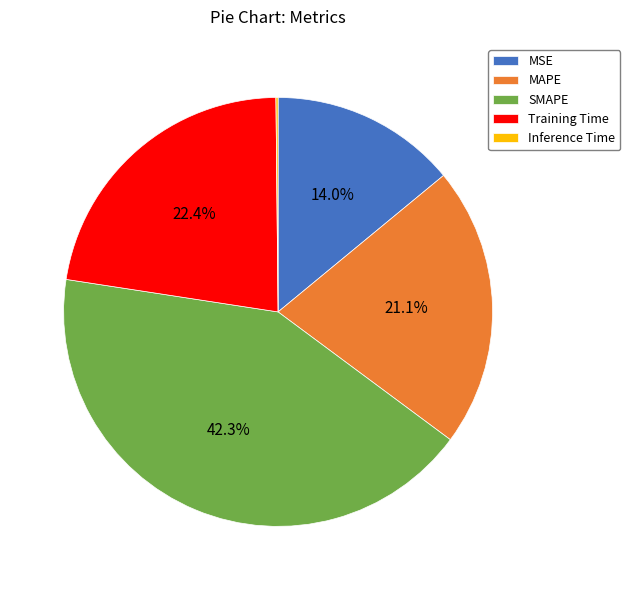

What is the total percentage of SMAPE and MAPE?

63.4%